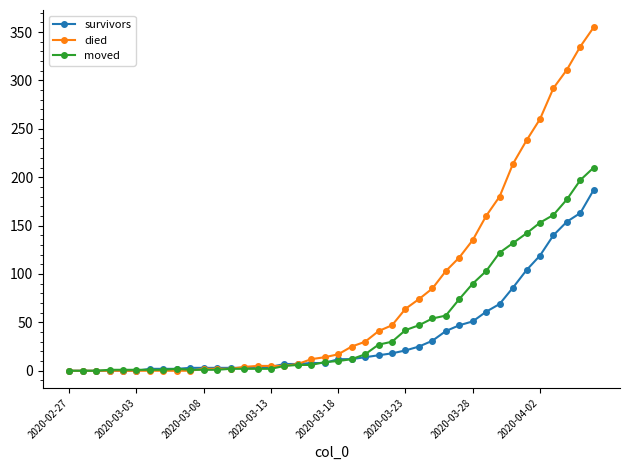

Rank the series by their maximum value, from lowest to highest.

survivors, moved, died